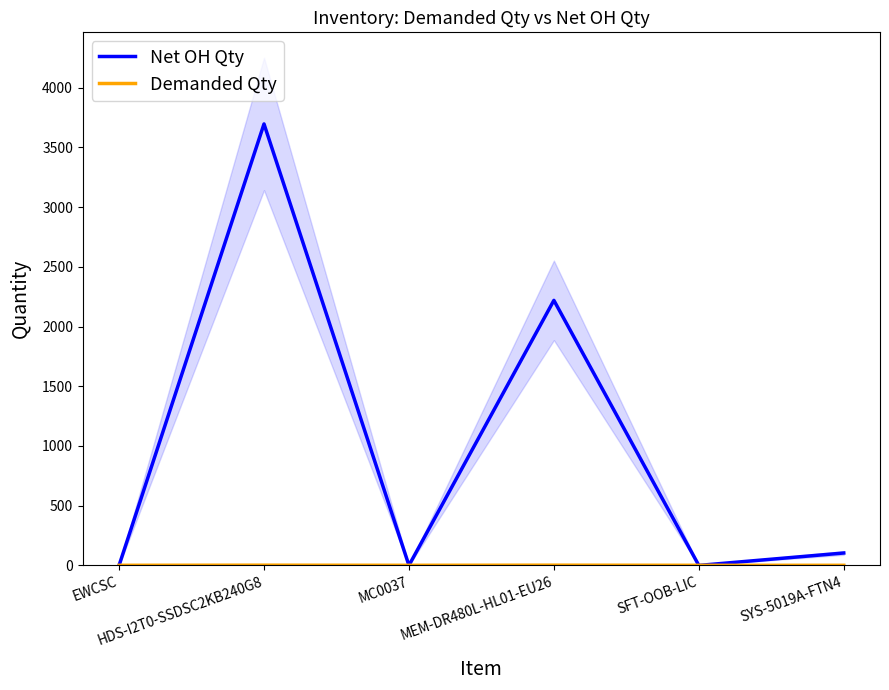

The value of Demanded Qty at EWCSC is 1. True or false?

True